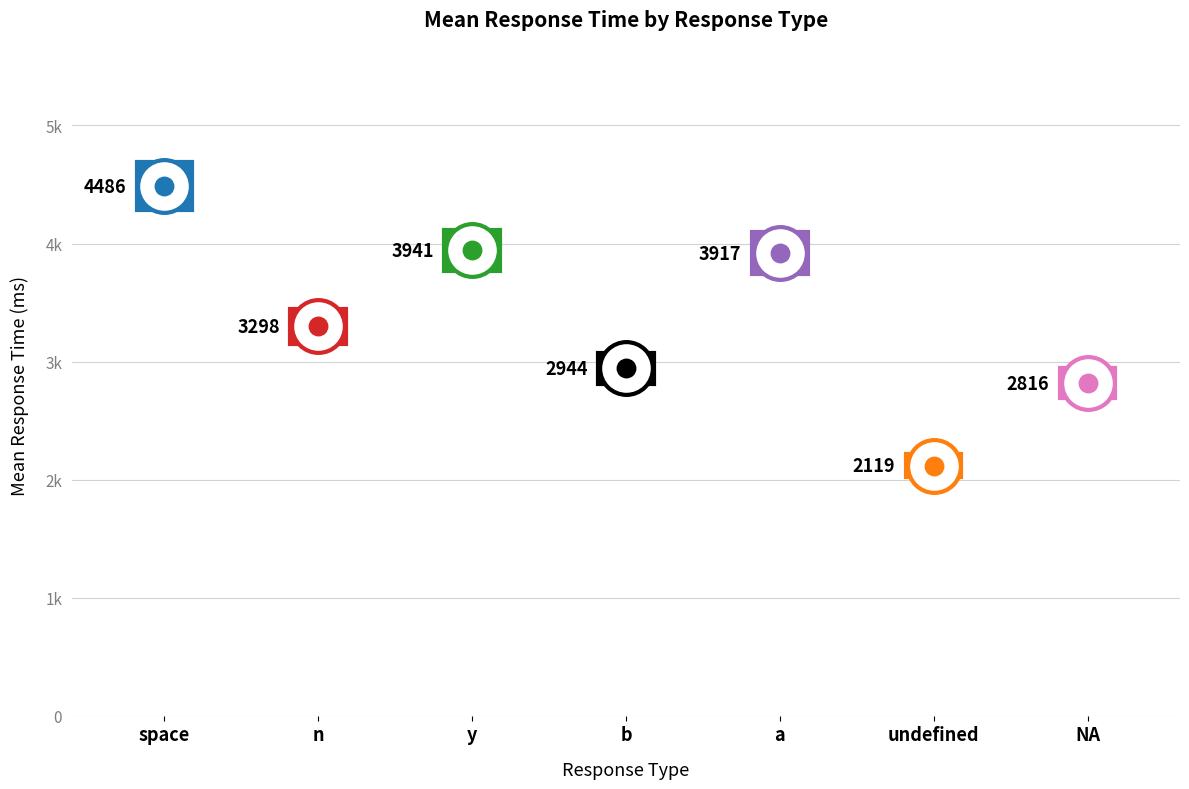

At which category does the data reach its first local valley?

n